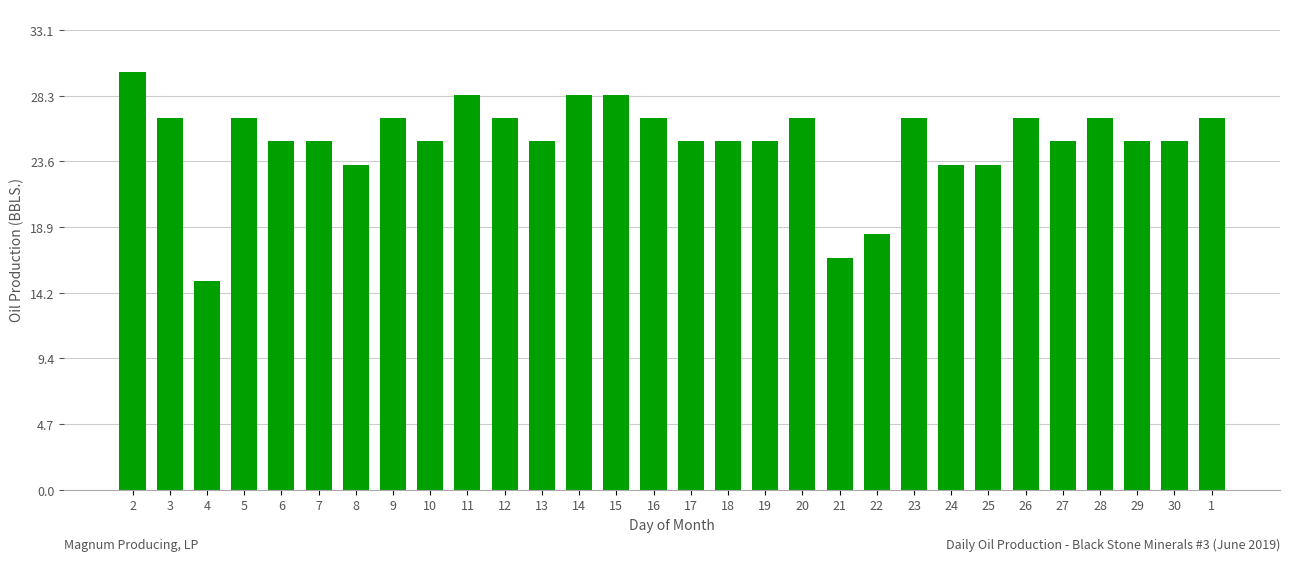

How many series are shown in this chart?

1